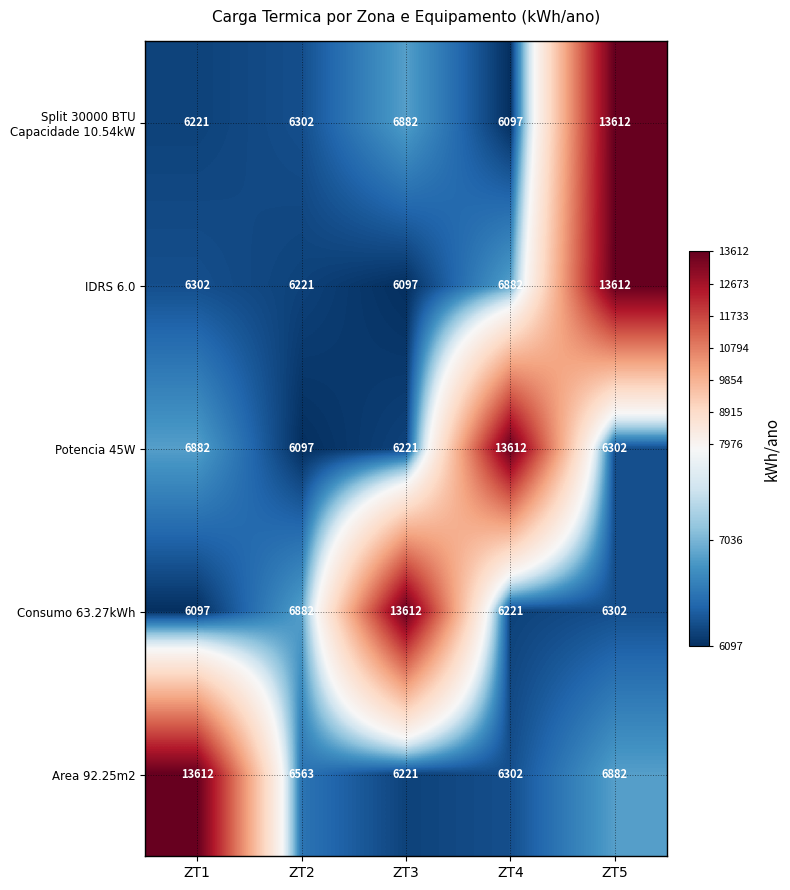

How many distinct data groups are displayed?

5